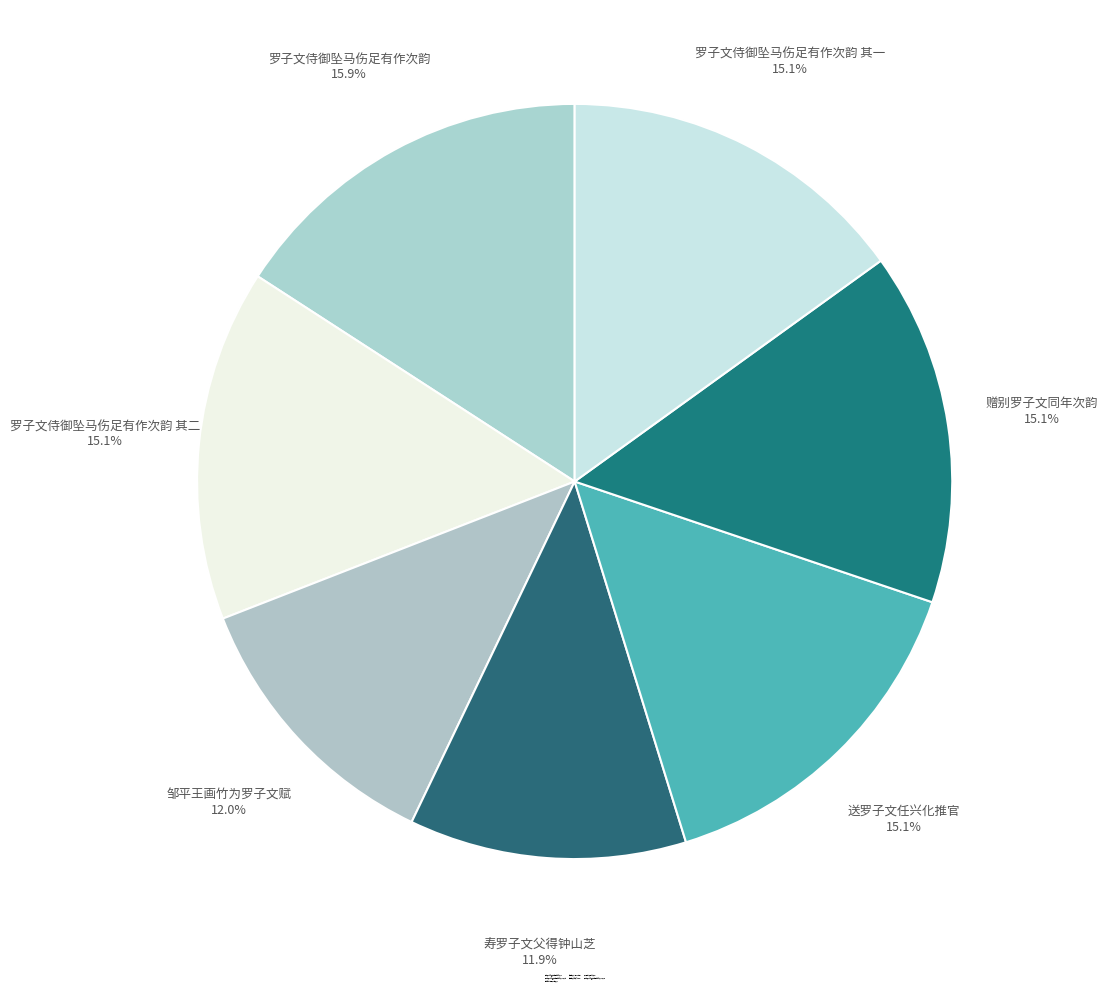

To the nearest percent, what is the difference between the 赠别罗子文同年次韵 and 罗子文侍御坠马伤足有作次韵 slice percentages?

1%